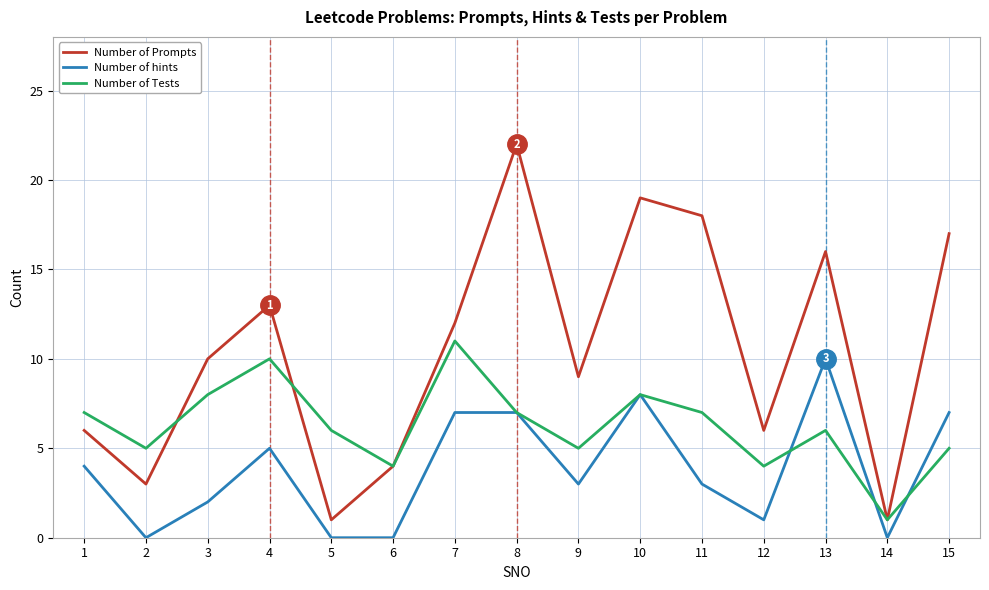

List the series in order of their overall mean, highest first.

Number of Prompts, Number of Tests, Number of hints